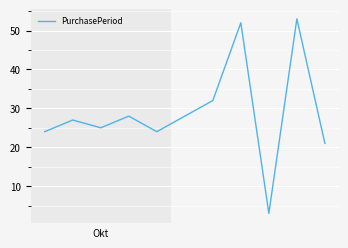

What is the minimum value shown in the chart?

3